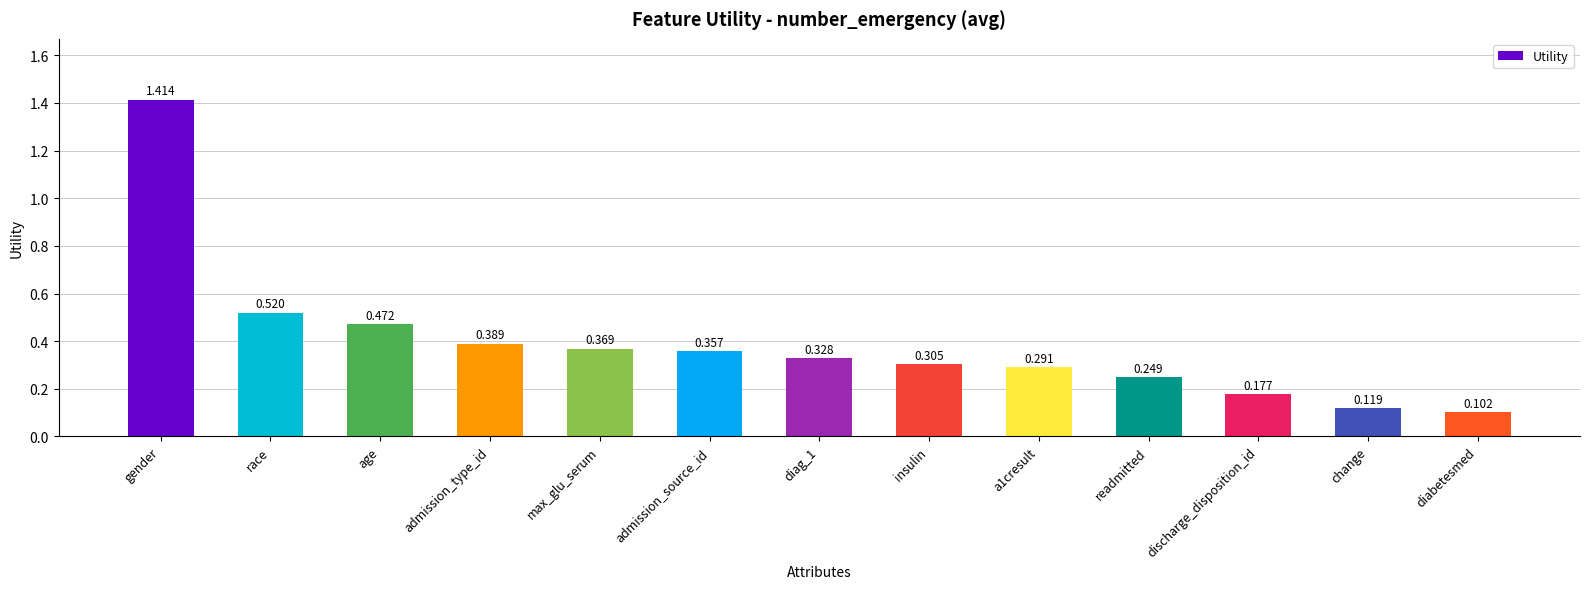

What is the label of the 12th bar from the left?

change